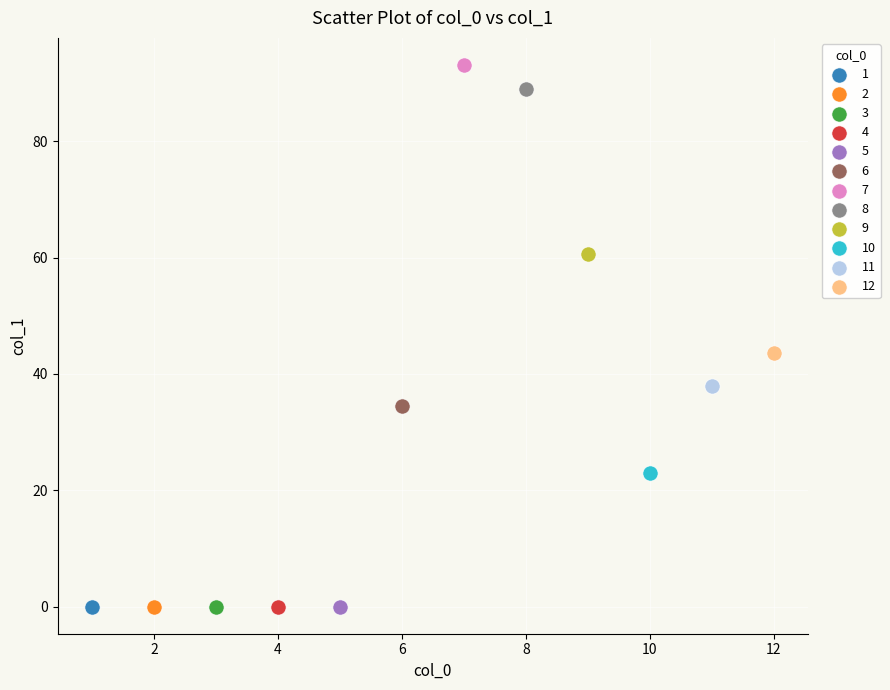

Which series contains the highest Y value?

7